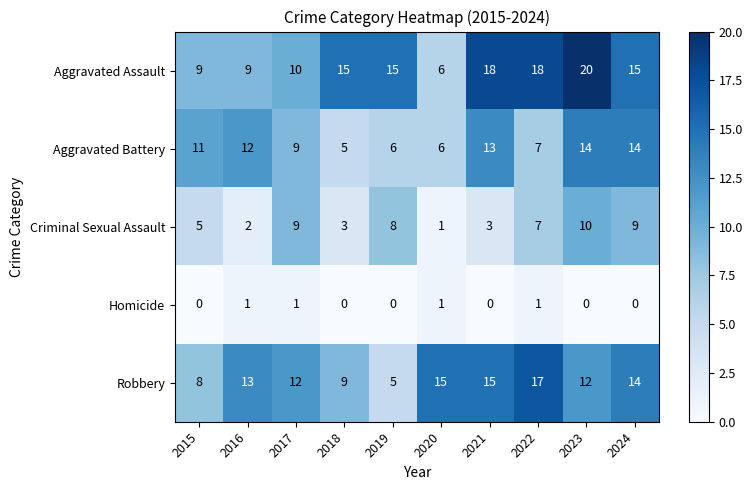

At 2021, list the series in order from largest to smallest.

Aggravated Assault, Robbery, Aggravated Battery, Criminal Sexual Assault, Homicide